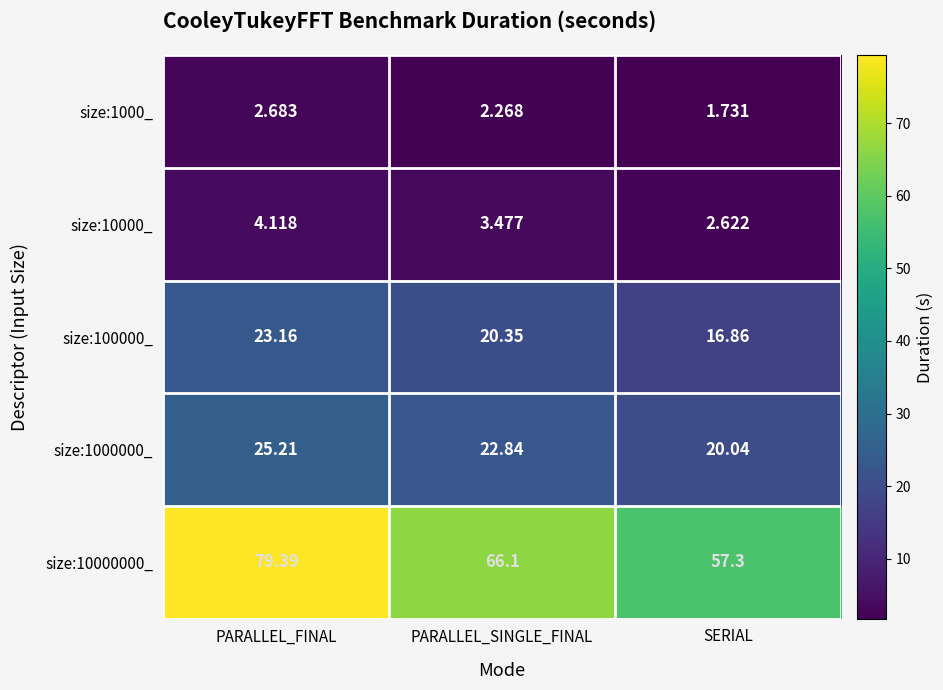

At which label does size:100000_ first exceed 20?

PARALLEL_FINAL